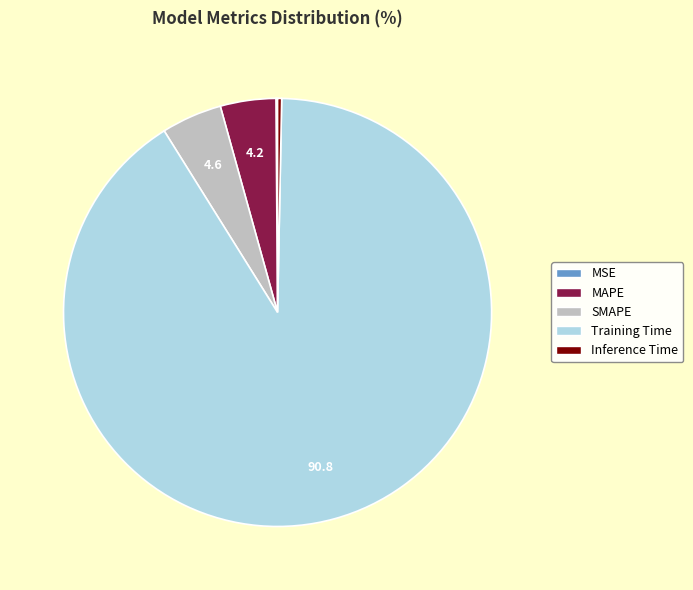

Is it true that Inference Time is 0% of the pie?

True